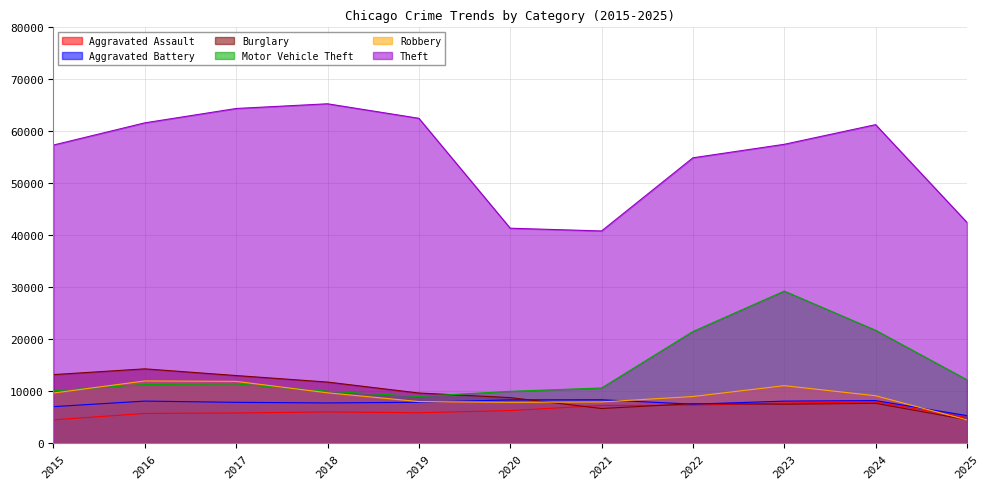

How many data points in Aggravated Assault are above 6002?

5